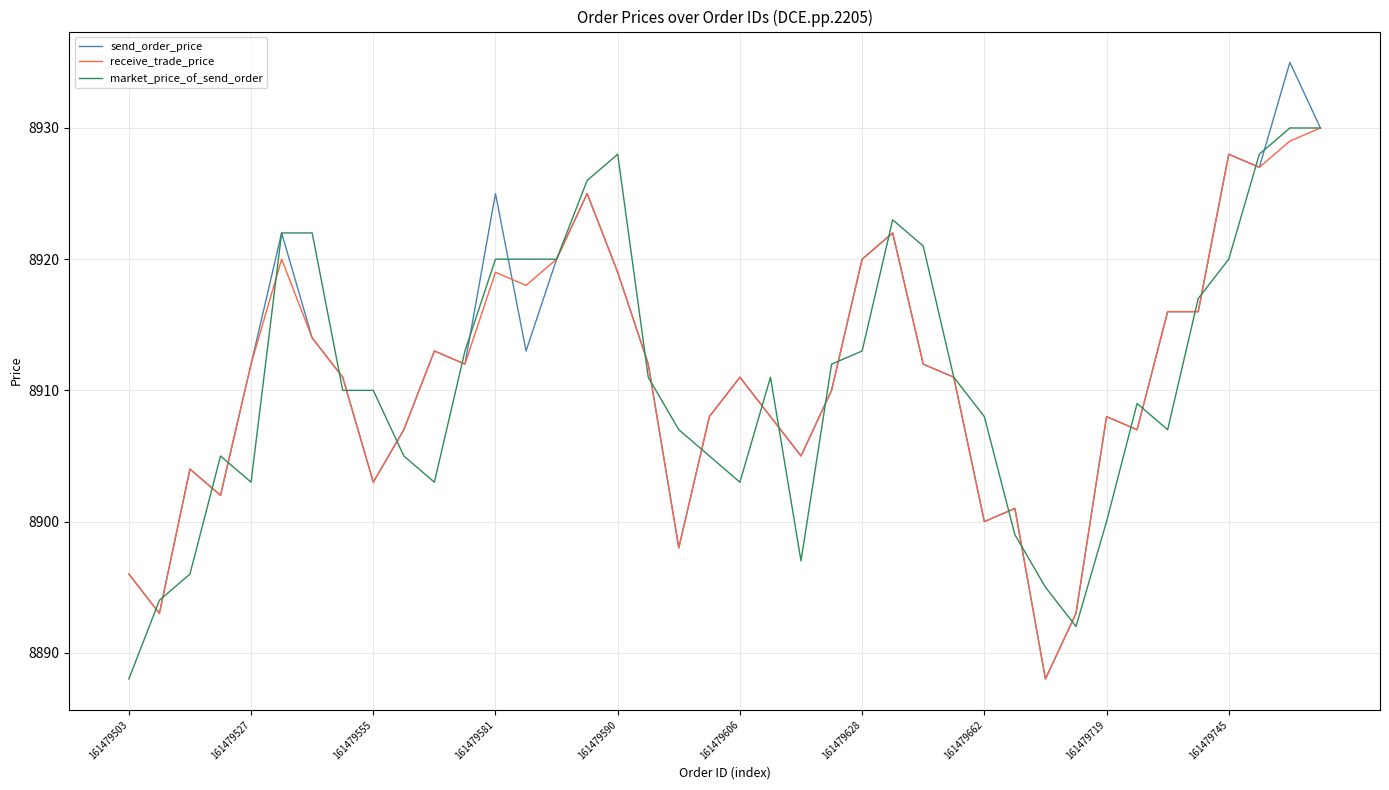

What is the difference between the maximum and minimum values in the send_order_price series?

47